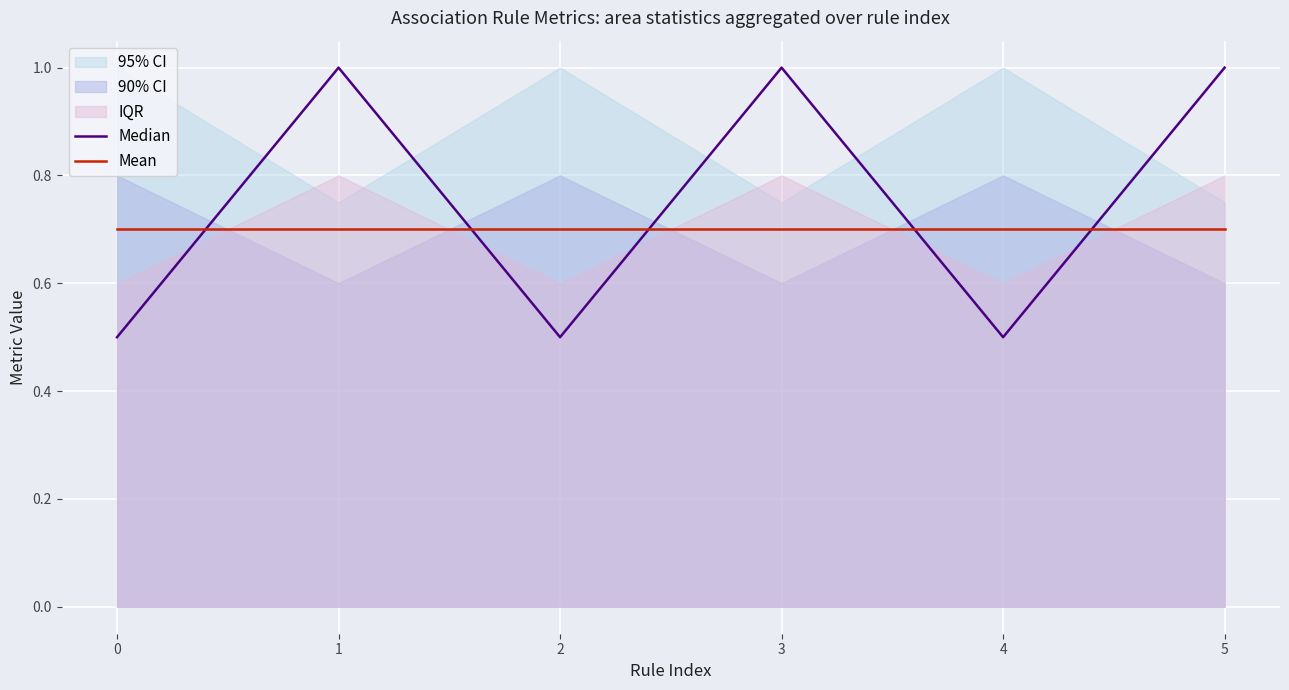

At which category does Median reach its first local valley?

2